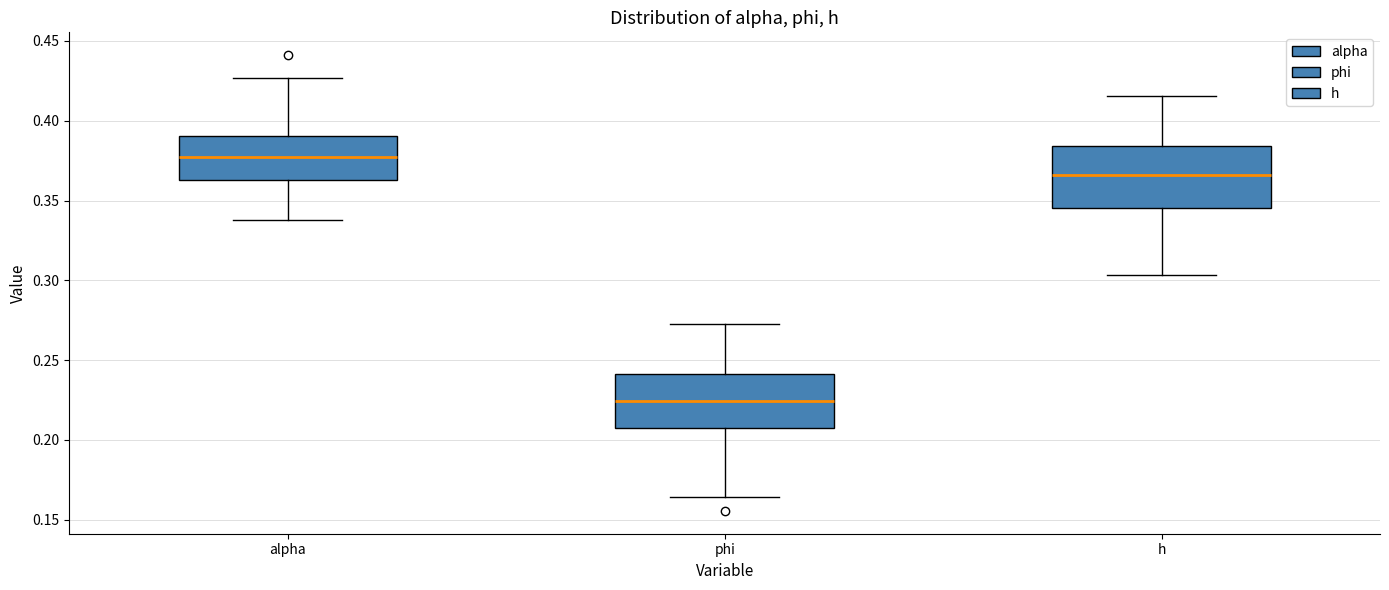

Where does the upper whisker of the box for phi end on the y-axis? The values are not printed on the chart, so give them approximately, as read against the axis.

0.275